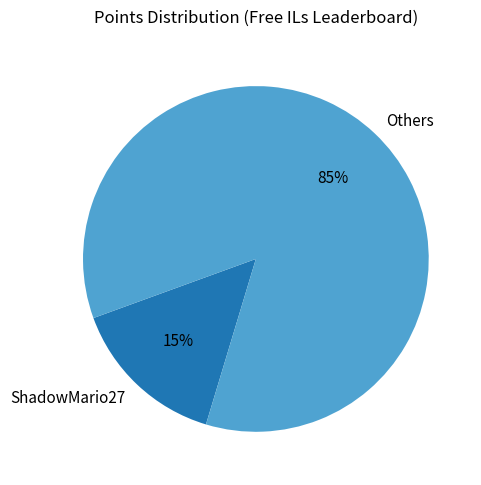

To the nearest percent, what percentage of the pie is Others?

85%